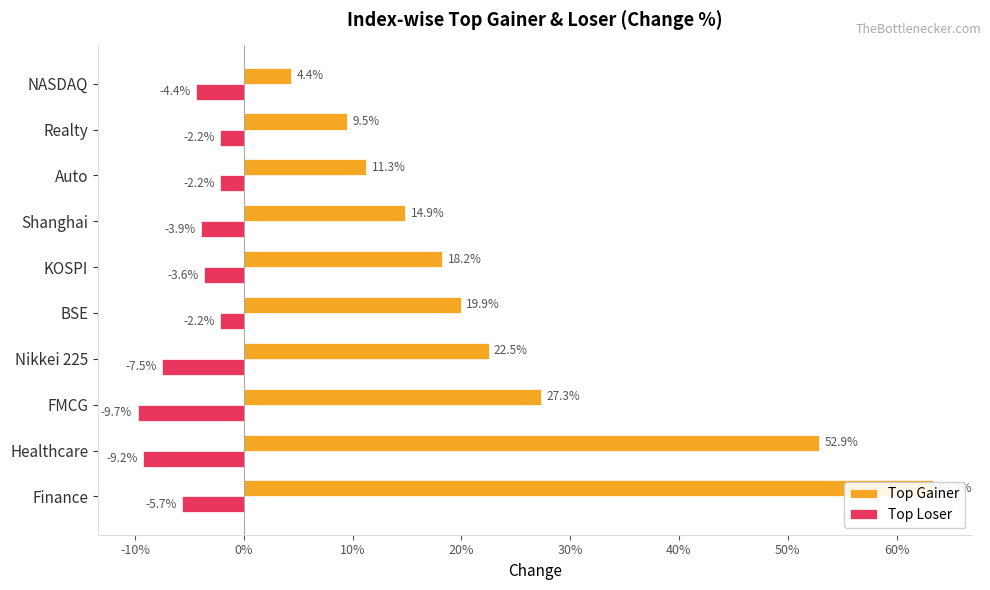

How many categories are shown in the chart?

10